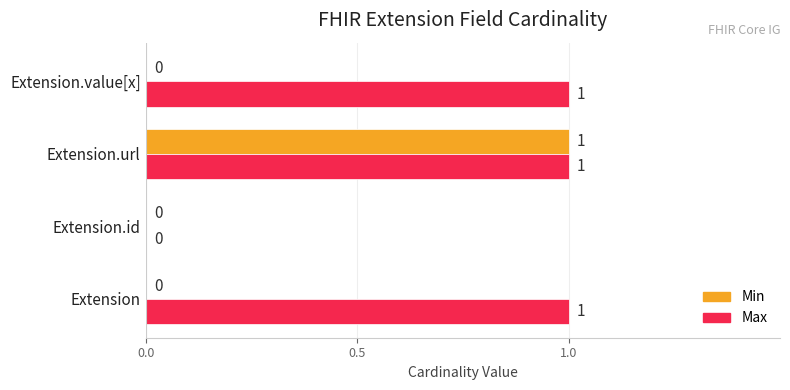

The Max series shows 0 at Extension.value[x]. True or false?

False